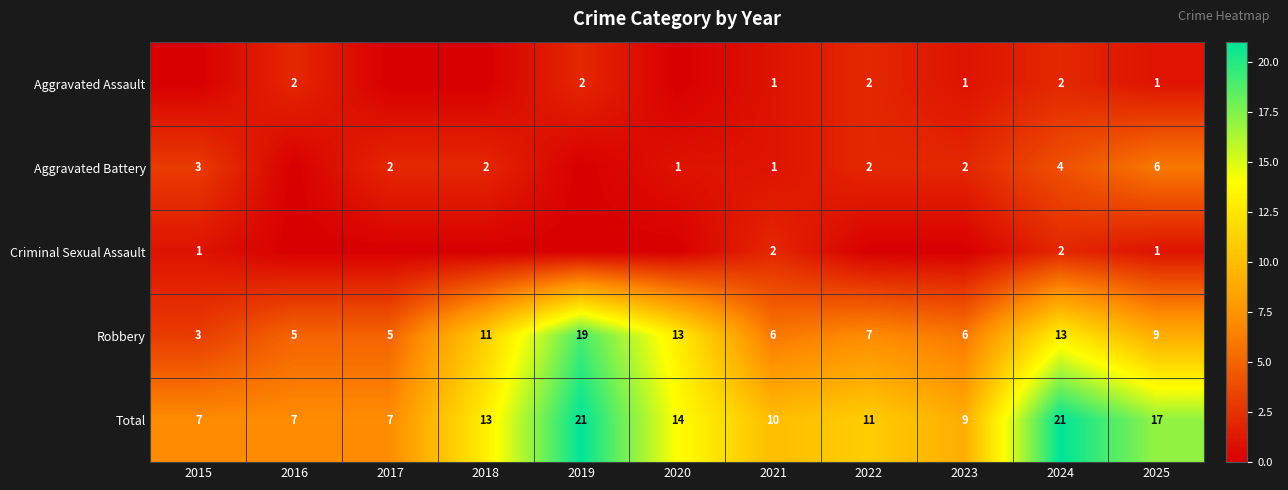

At which label does Robbery first exceed 7?

2018